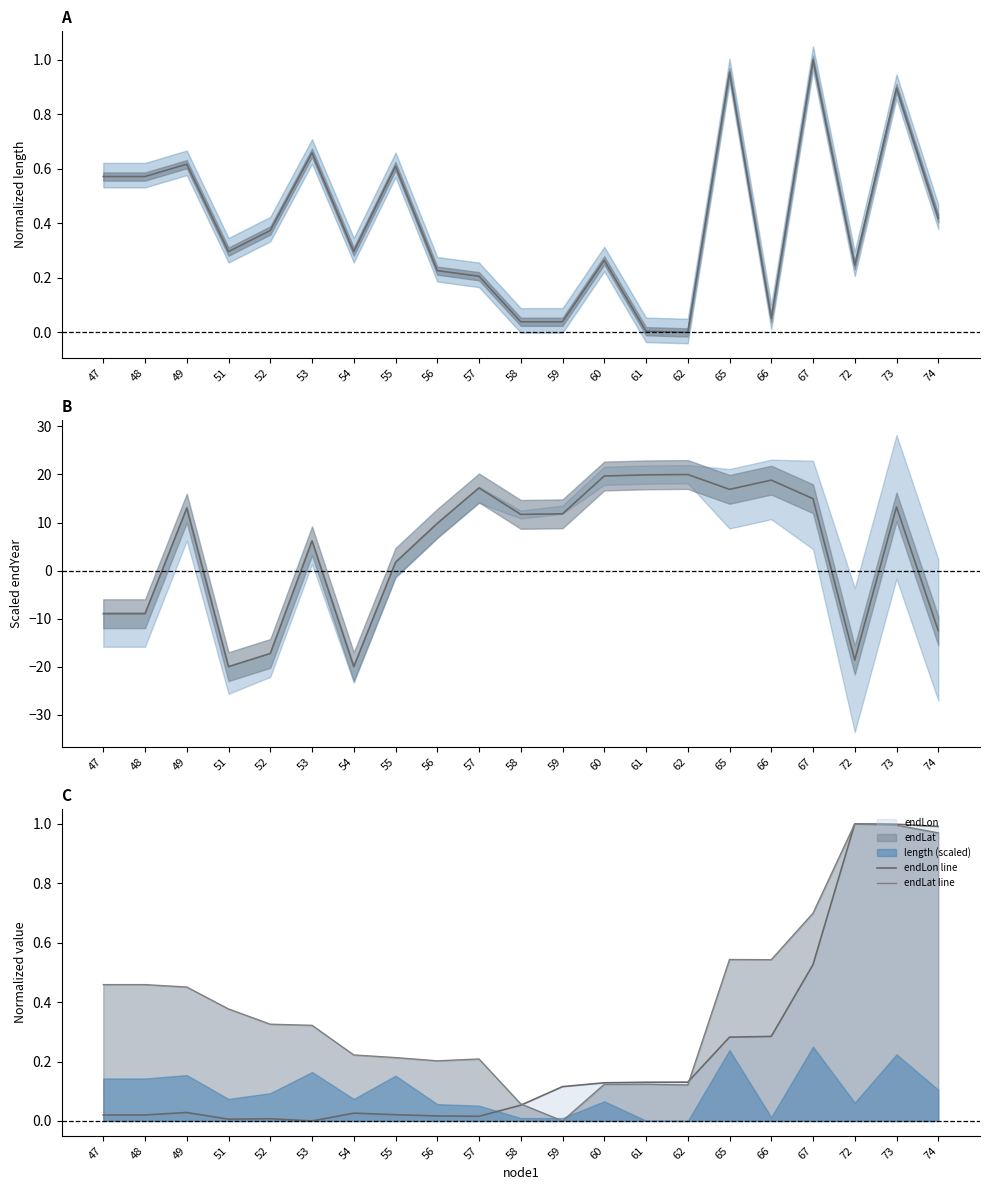

What is the sum of the endLon line values at 74 and 65?

1.3